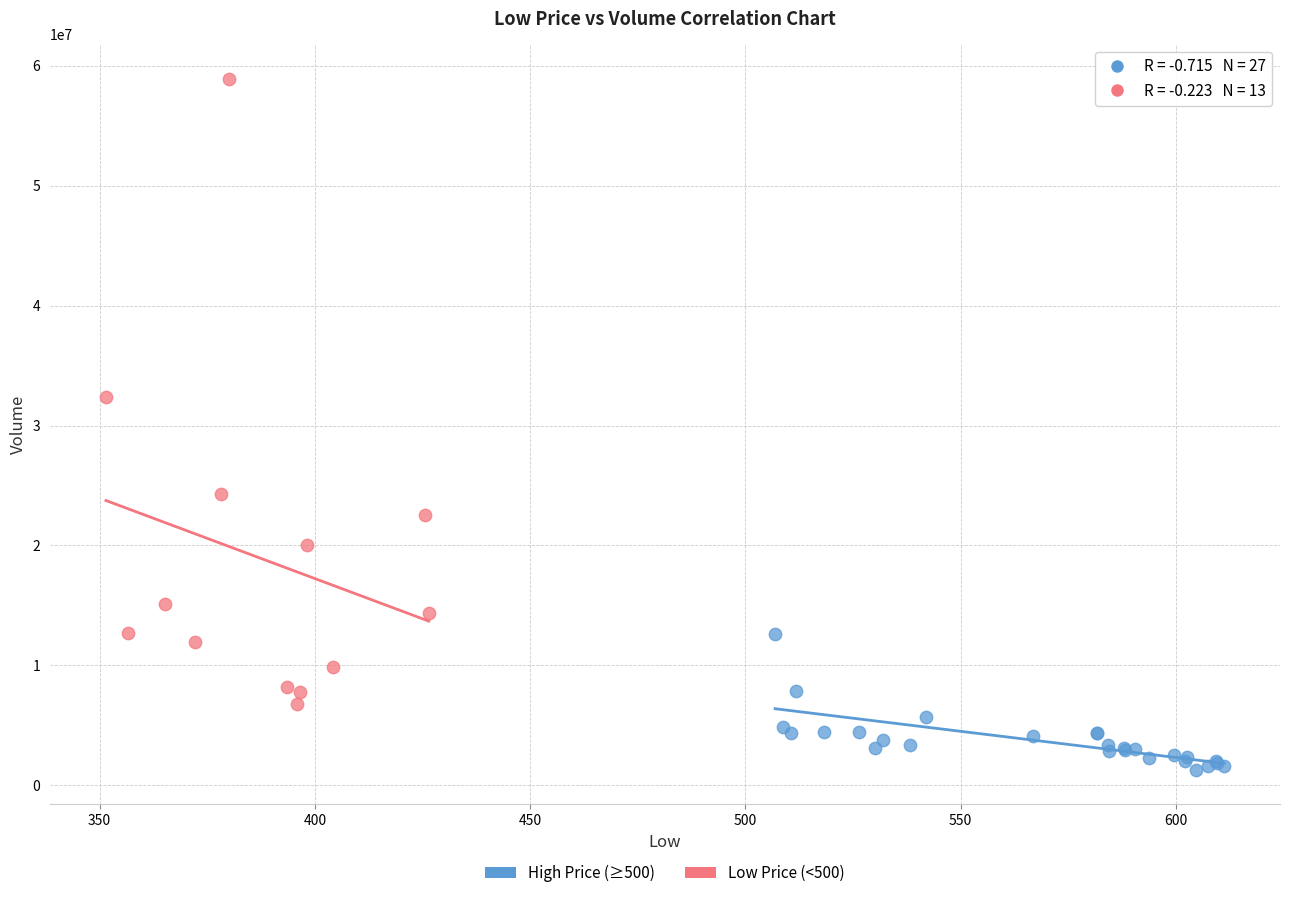

Which series reaches the minimum Y coordinate?

High Price (≥500)